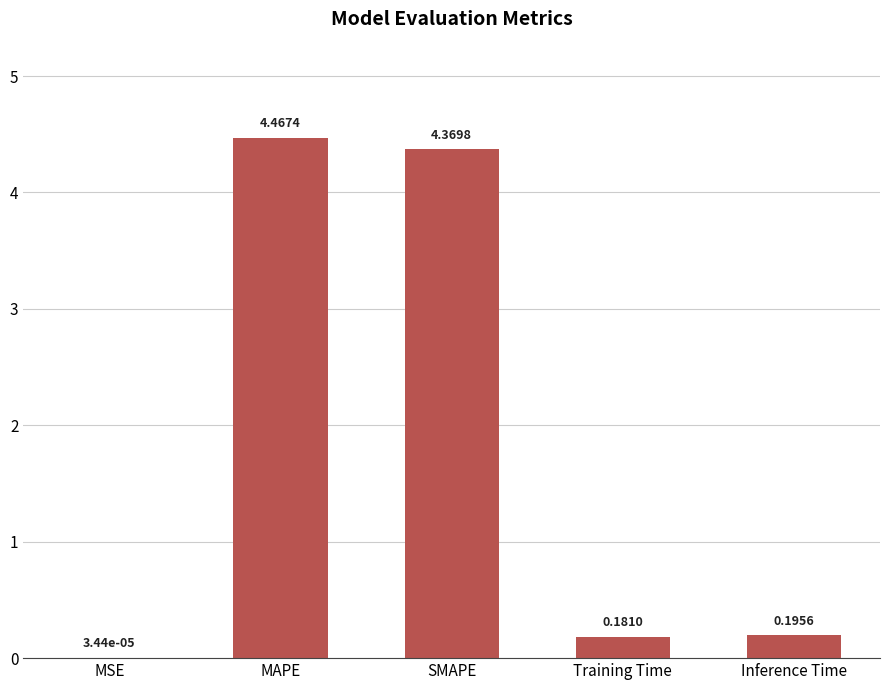

Between SMAPE and MAPE, which is larger?

MAPE